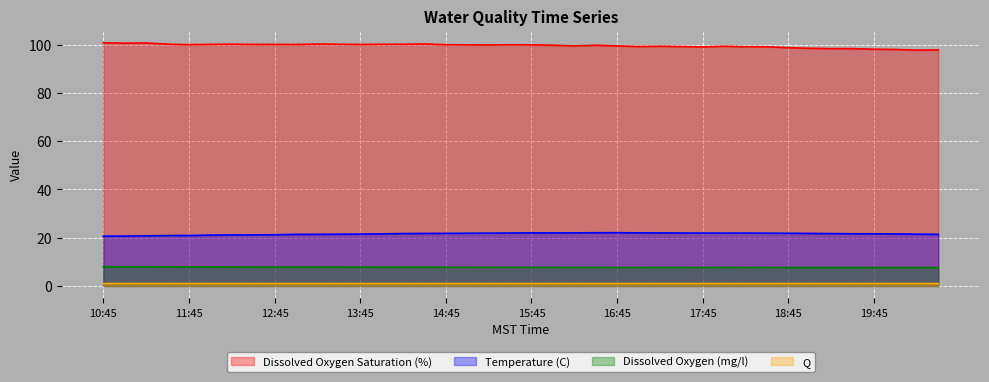

List the series in order of their peak value, lowest first.

Q, Dissolved Oxygen (mg/l), Temperature (C), Dissolved Oxygen Saturation (%)